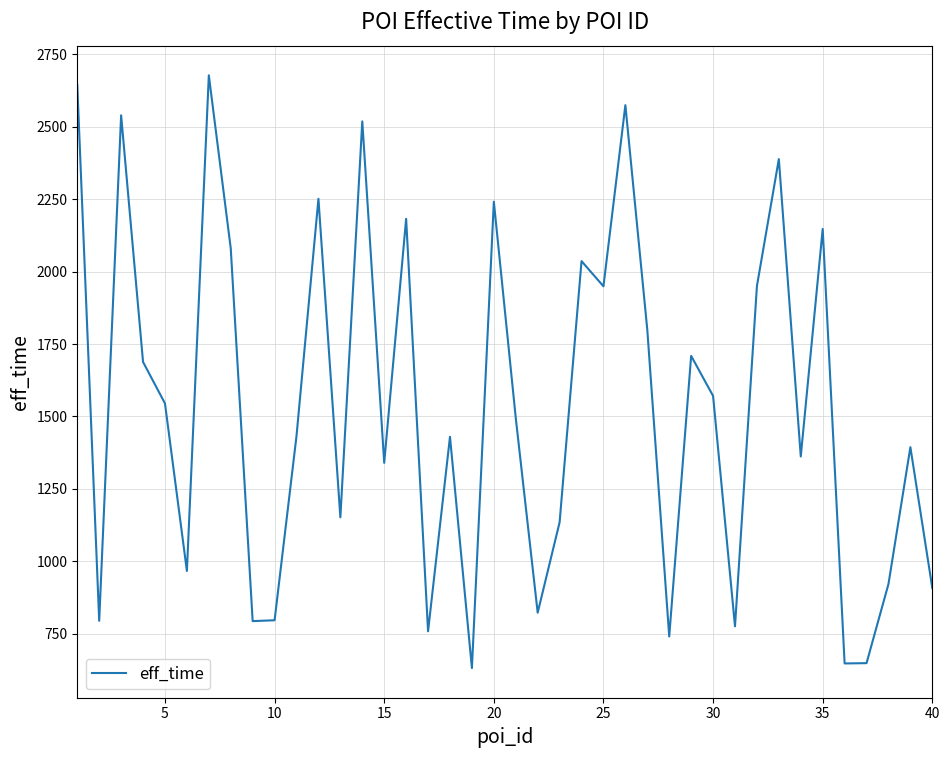

What is the maximum value shown in the chart?

2677